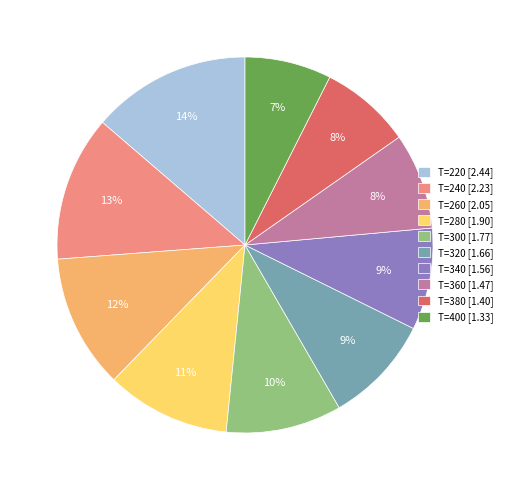

Is T=240 the majority of the pie?

No